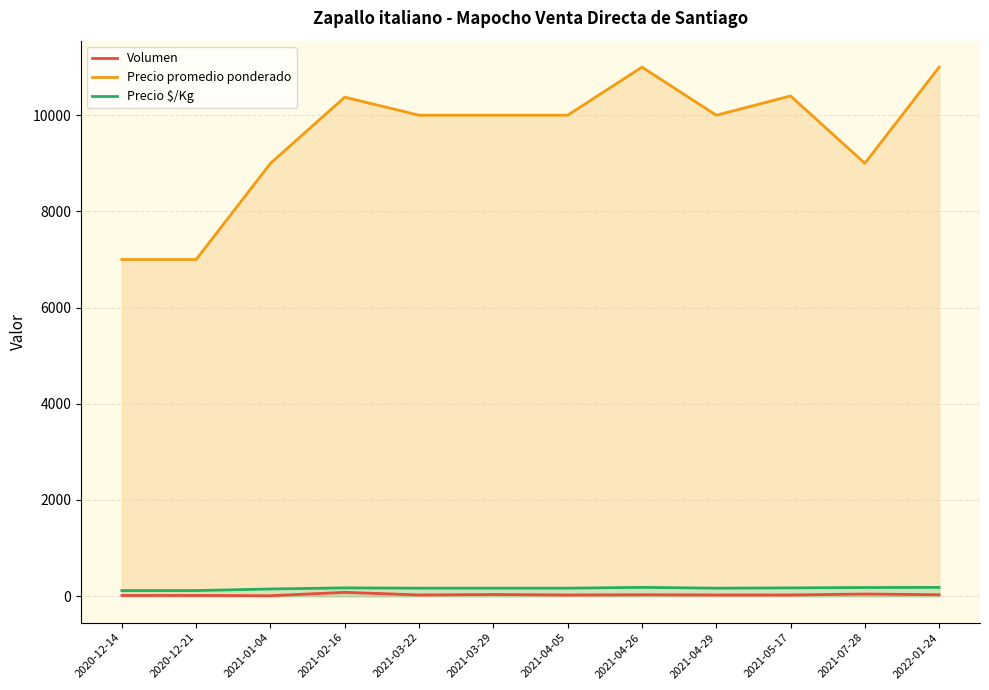

At which category is the sum across all series the highest?

2021-04-26